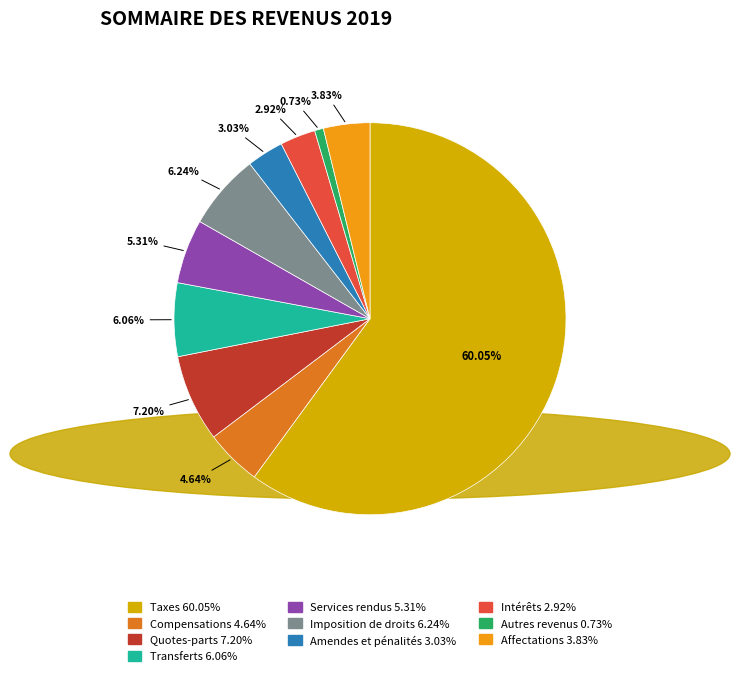

To the nearest percent, what is the difference between the largest and smallest slice percentages?

59%